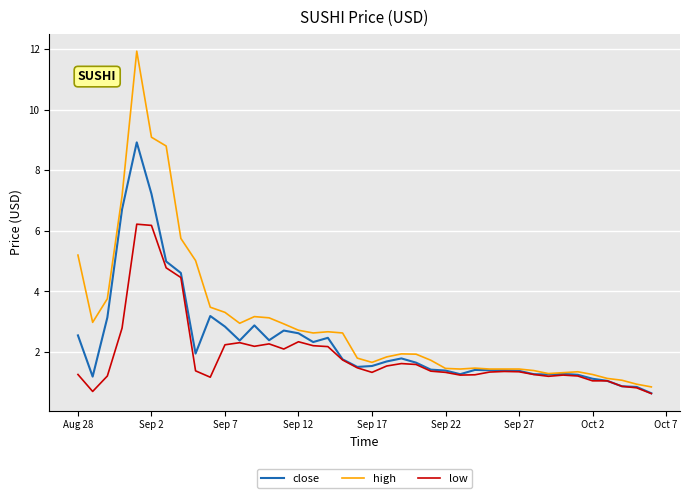

Which series has the largest range (max minus min)?

high